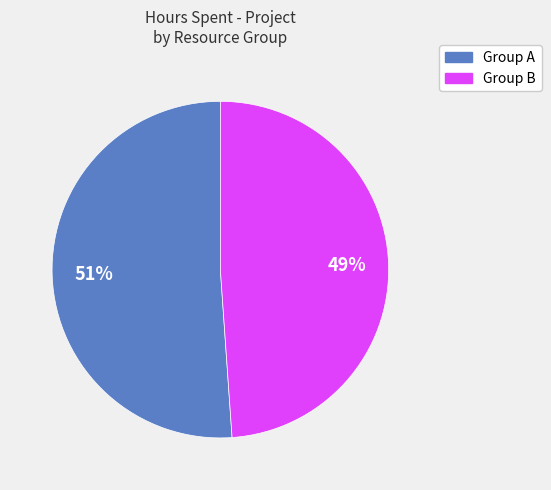

Is there a majority slice in this chart?

Yes